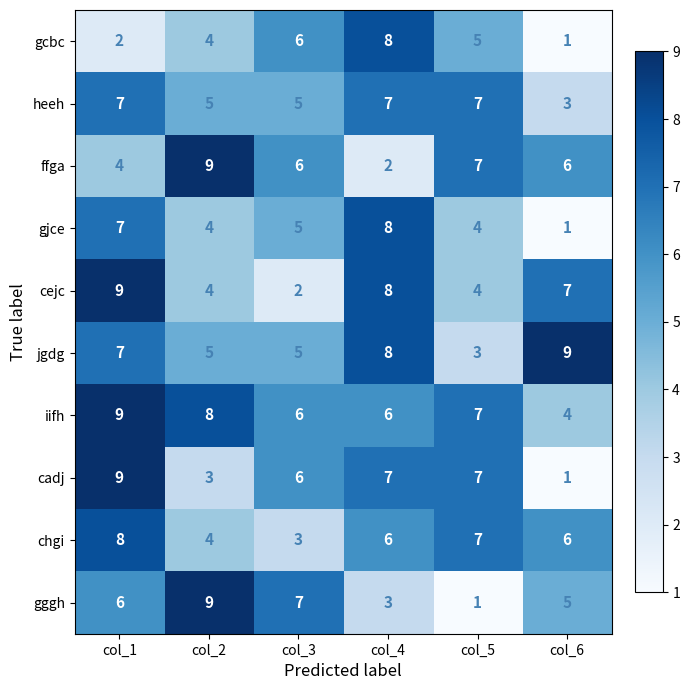

How many data points in heeh are less than 7?

3